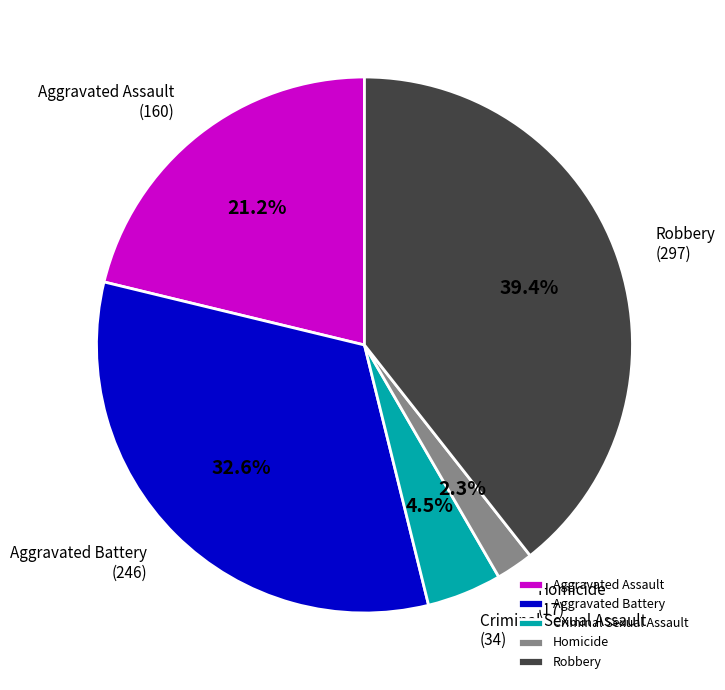

Between Aggravated Assault and Criminal Sexual Assault, which is larger?

Aggravated Assault